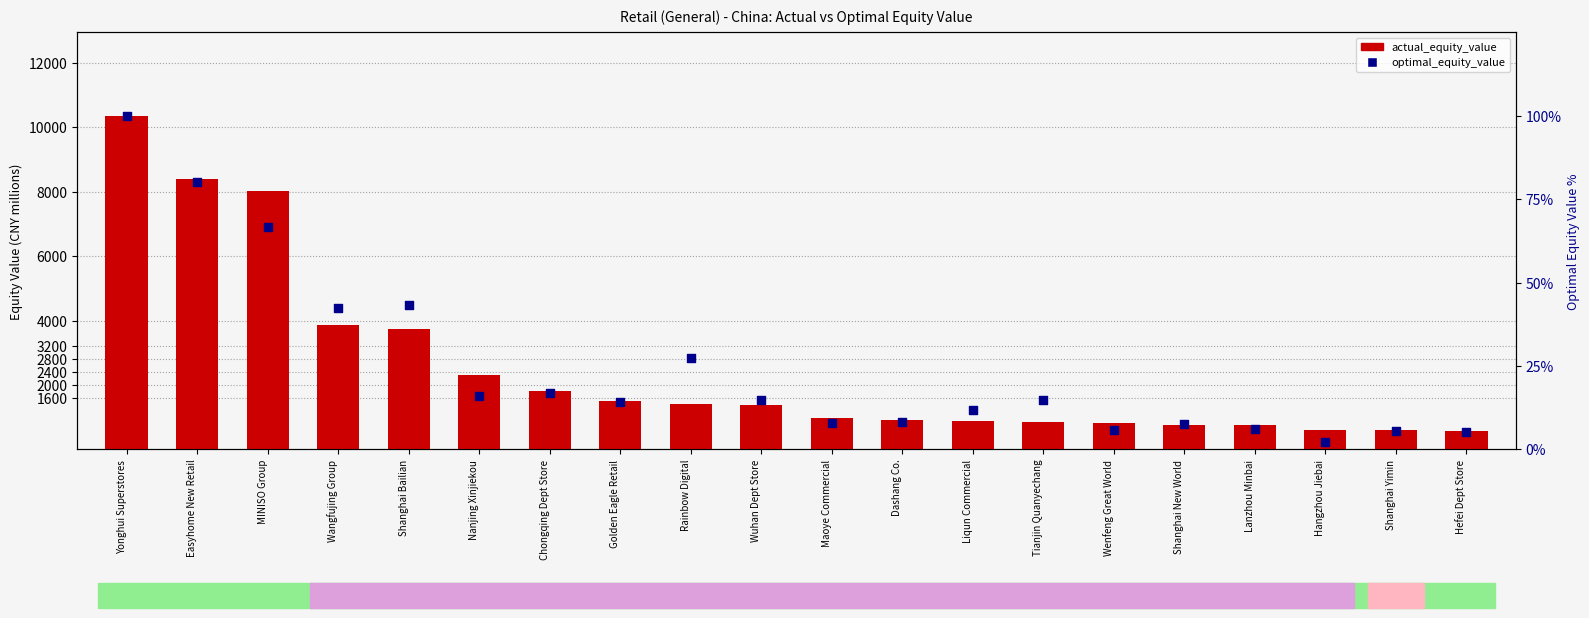

At how many categories does at least one series exceed 9175?

1